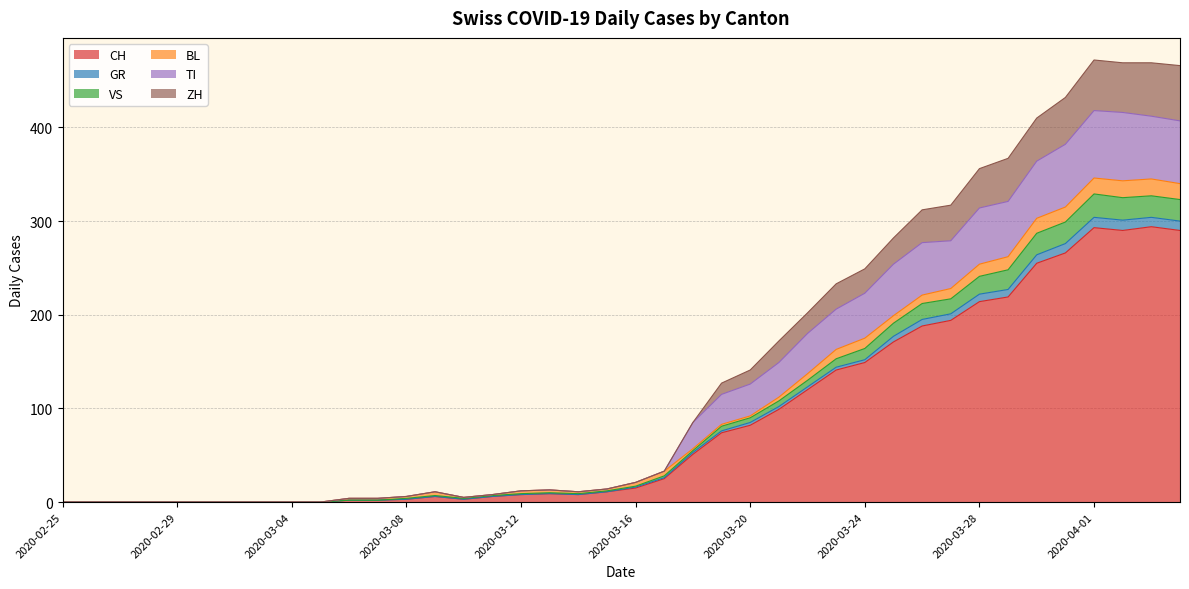

Count the number of categories in the chart.

40